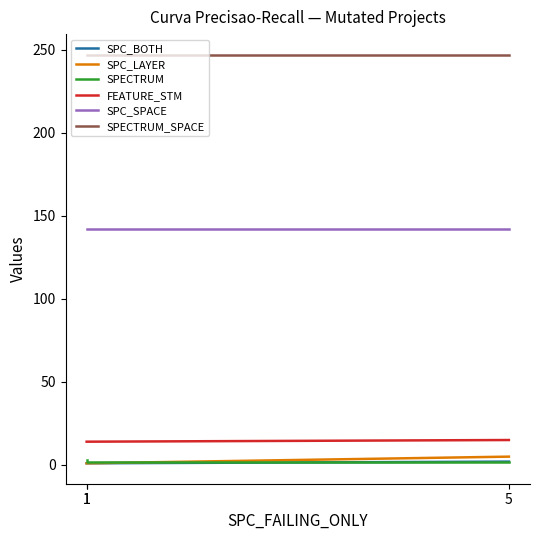

What is the value of the SPC_SPACE point at the 2nd from the left?

142